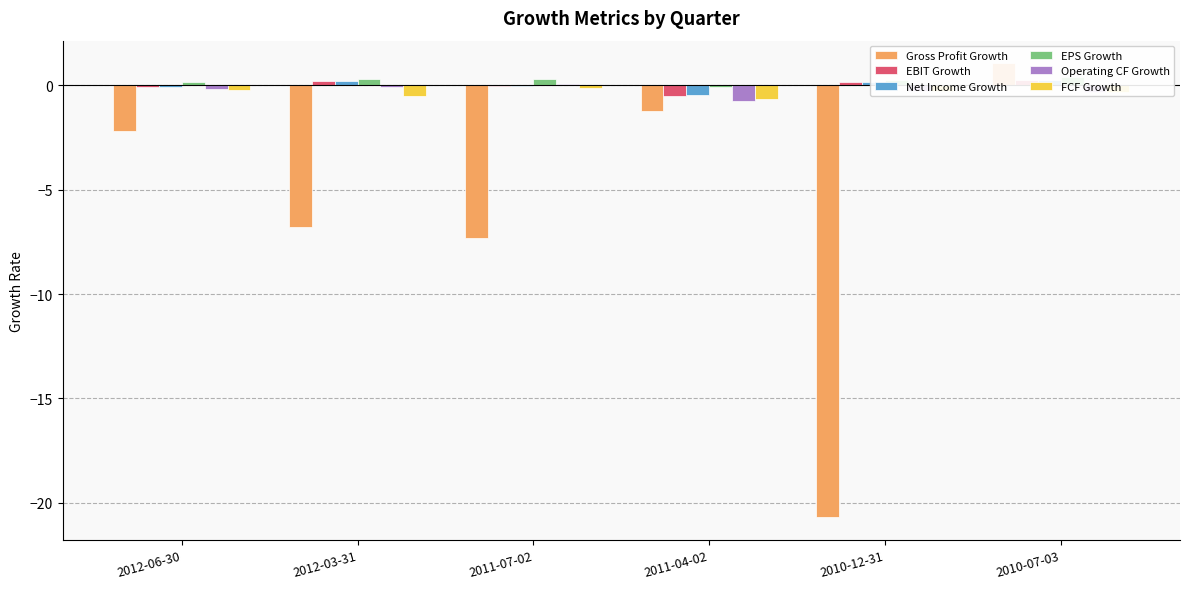

Between 2012-06-30 and 2012-03-31, which series saw the biggest shift?

Gross Profit Growth